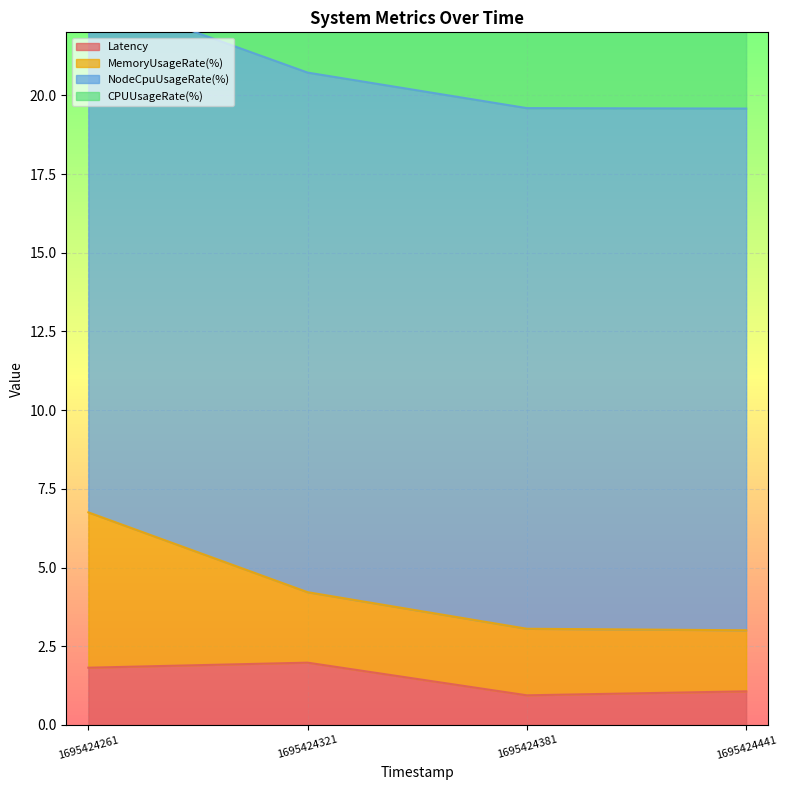

True or false: CPUUsageRate(%) has a value of 10.0 at 1695424261.

False